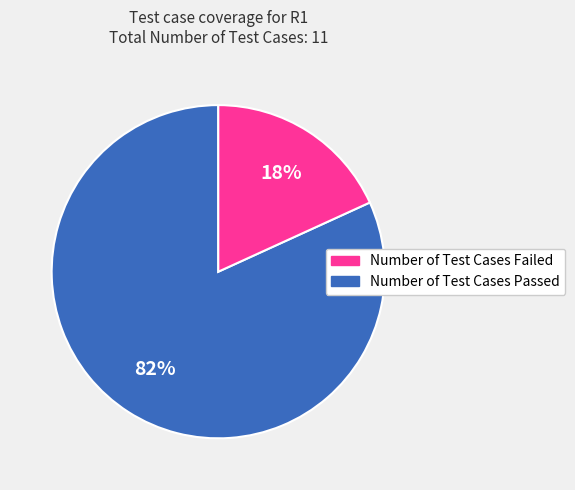

Is there a majority slice in this chart?

Yes